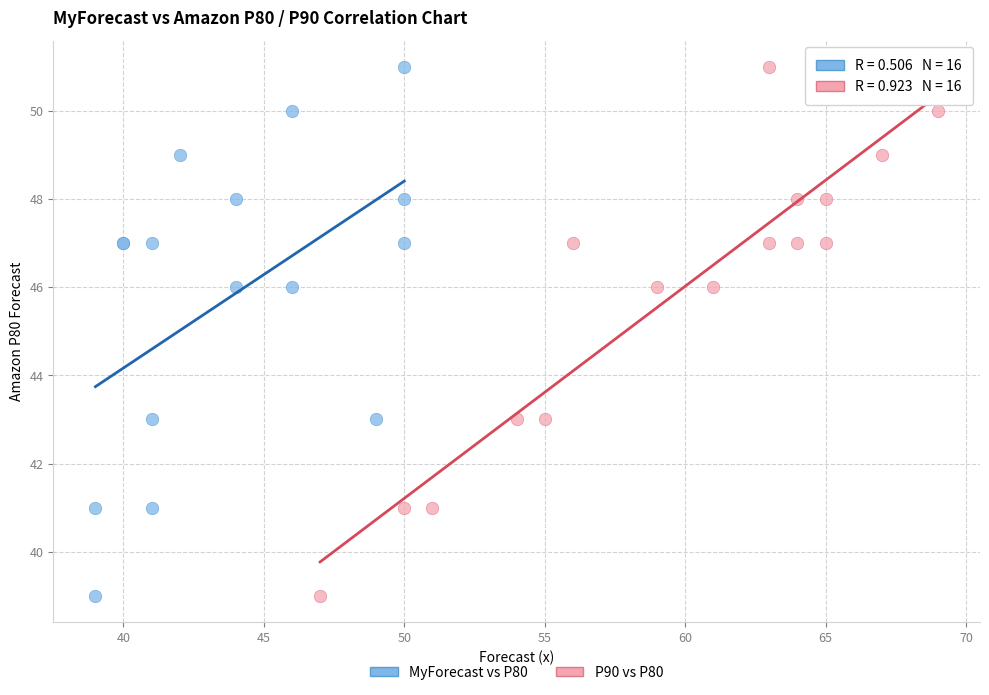

What are all the series names shown in the legend?

MyForecast vs P80, P90 vs P80